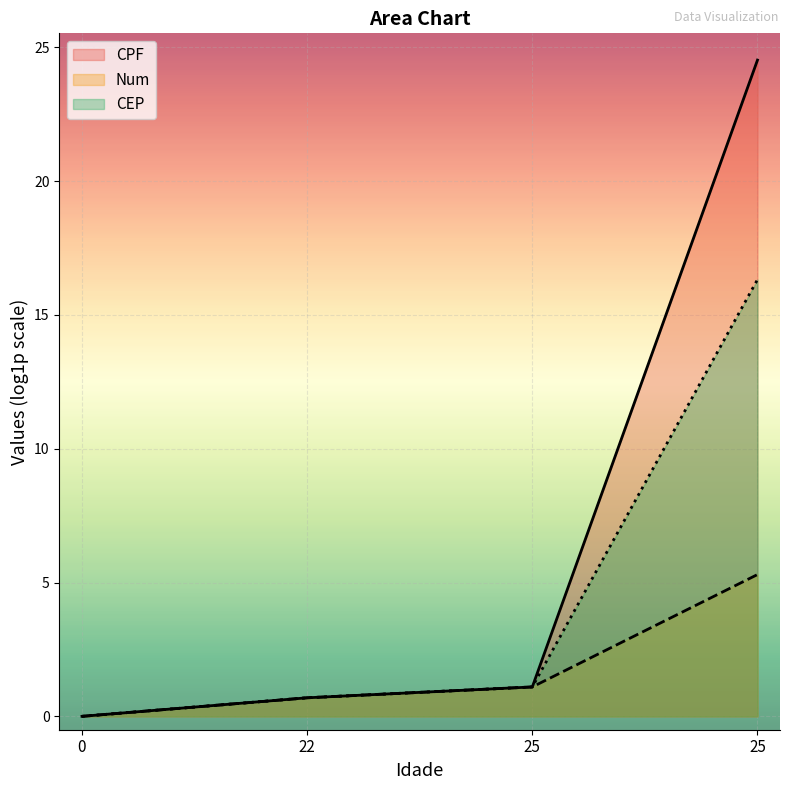

Where does the CPF series first go above 1?

25